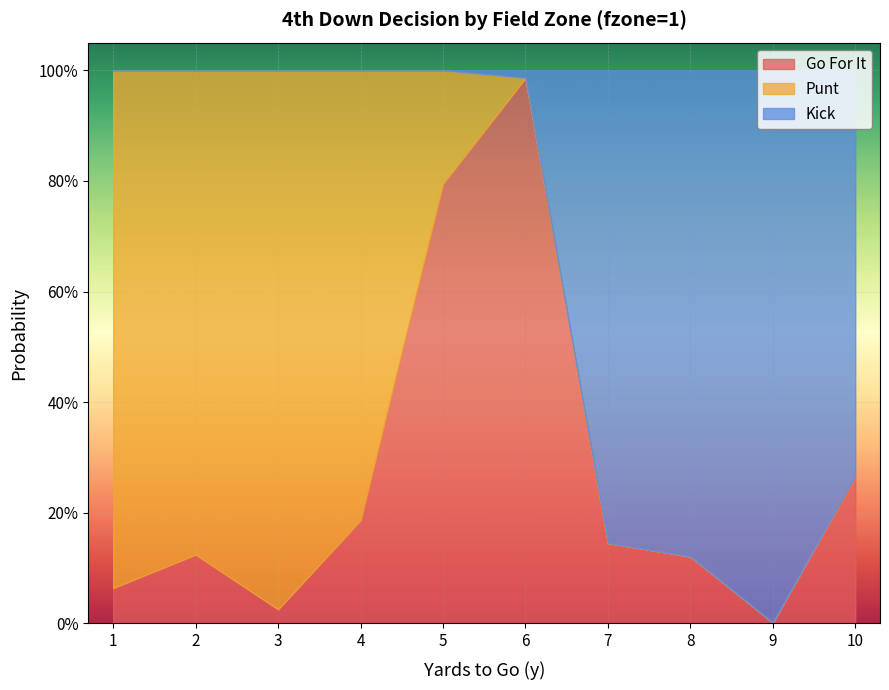

Which category has the lowest value across all series?

7